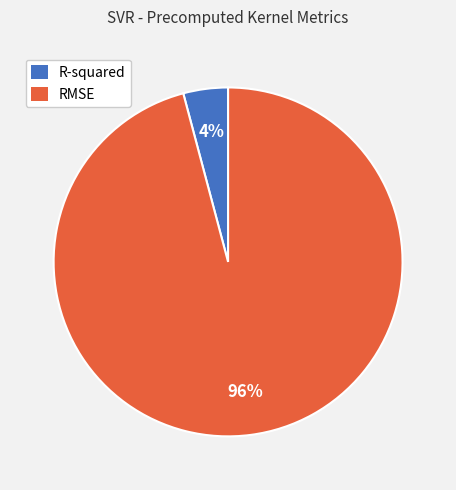

True or false: RMSE accounts for 96% of the total.

True